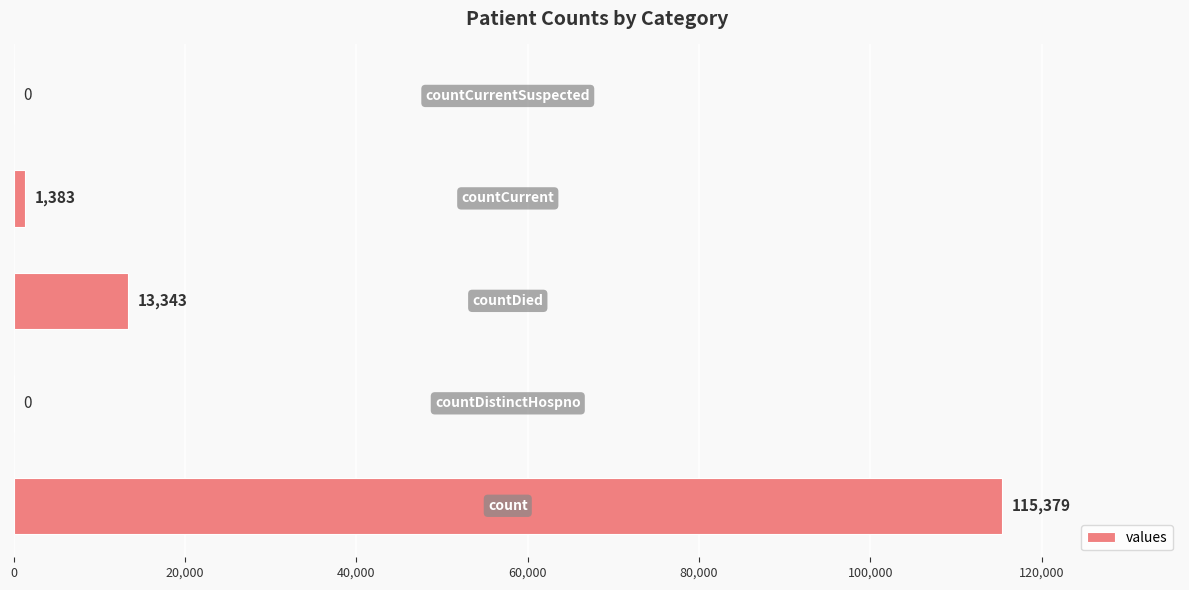

What is the maximum value shown in the chart?

115379